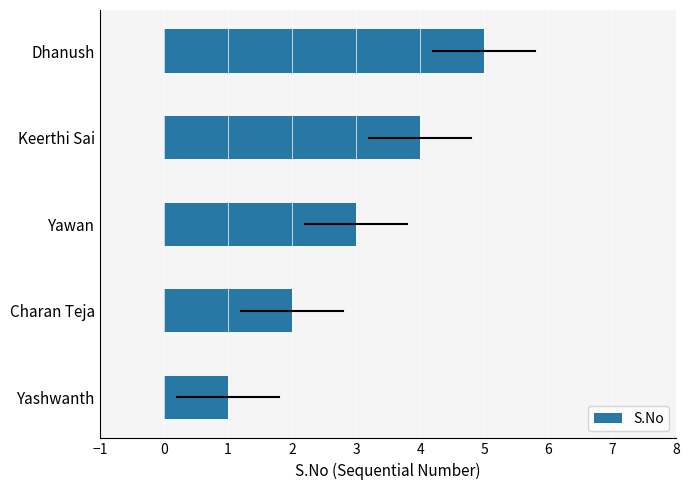

Between Yawan and Yashwanth, which is larger?

Yawan